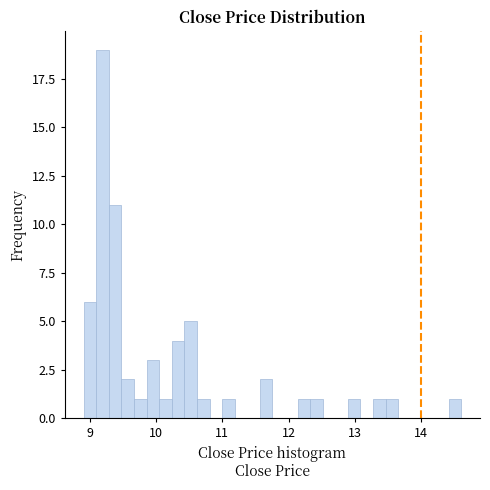

Around what value on the x-axis is the tallest bar? Give the approximate position of its centre, as read against the axis.

9.2